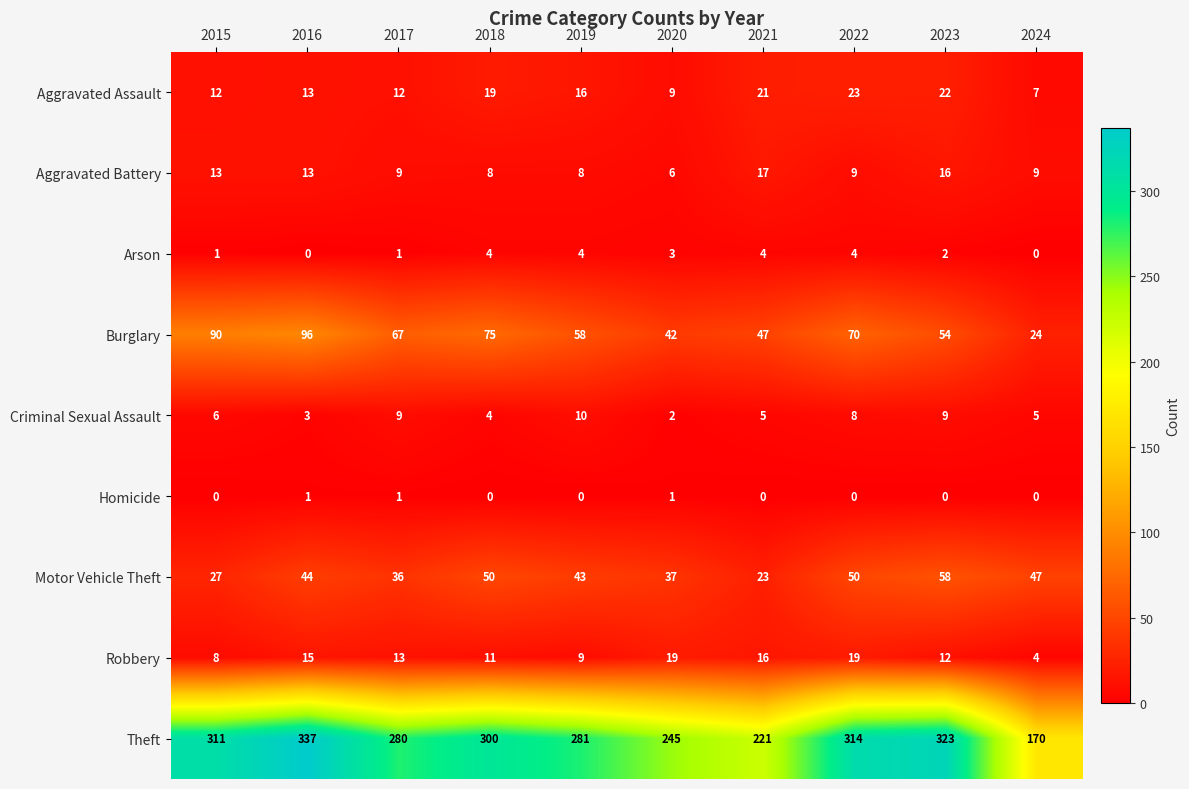

What is the total value across all series at 2024?

266